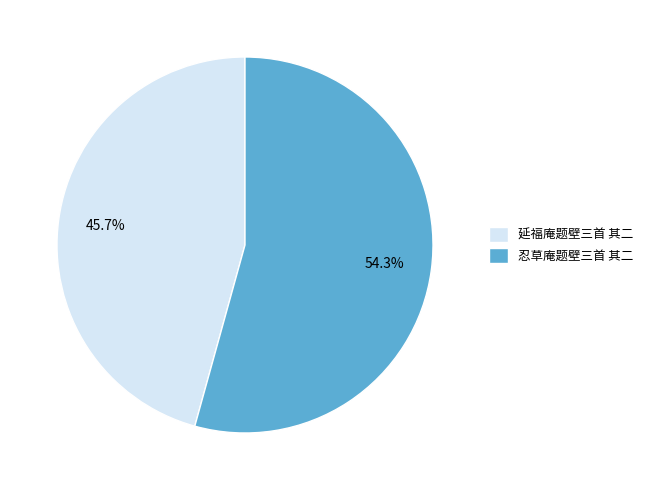

Between 忍草庵题壁三首 其二 and 延福庵题壁三首 其二, which is larger?

忍草庵题壁三首 其二